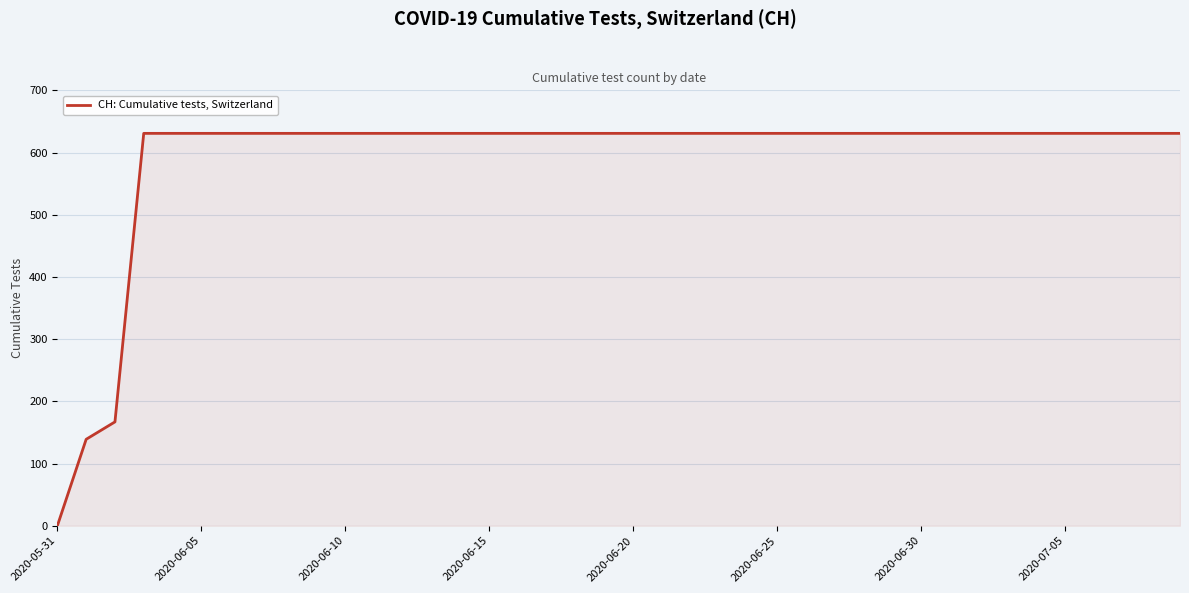

What is the difference between the maximum and minimum values?

631